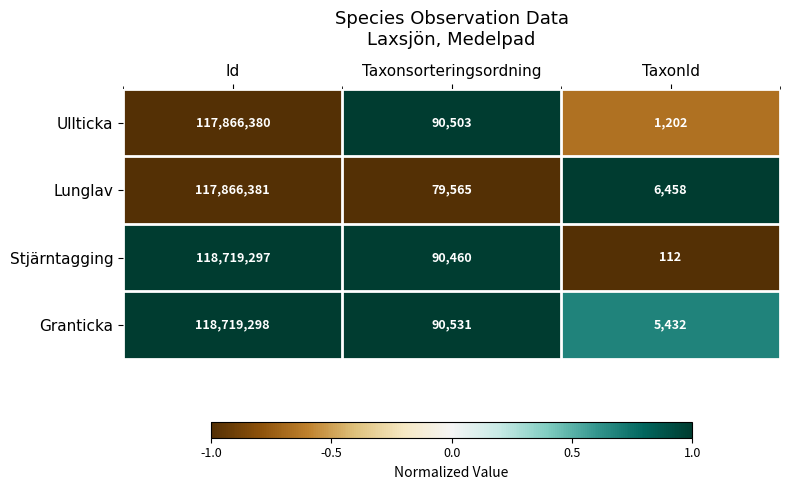

At which category is the sum across all series the highest?

Id